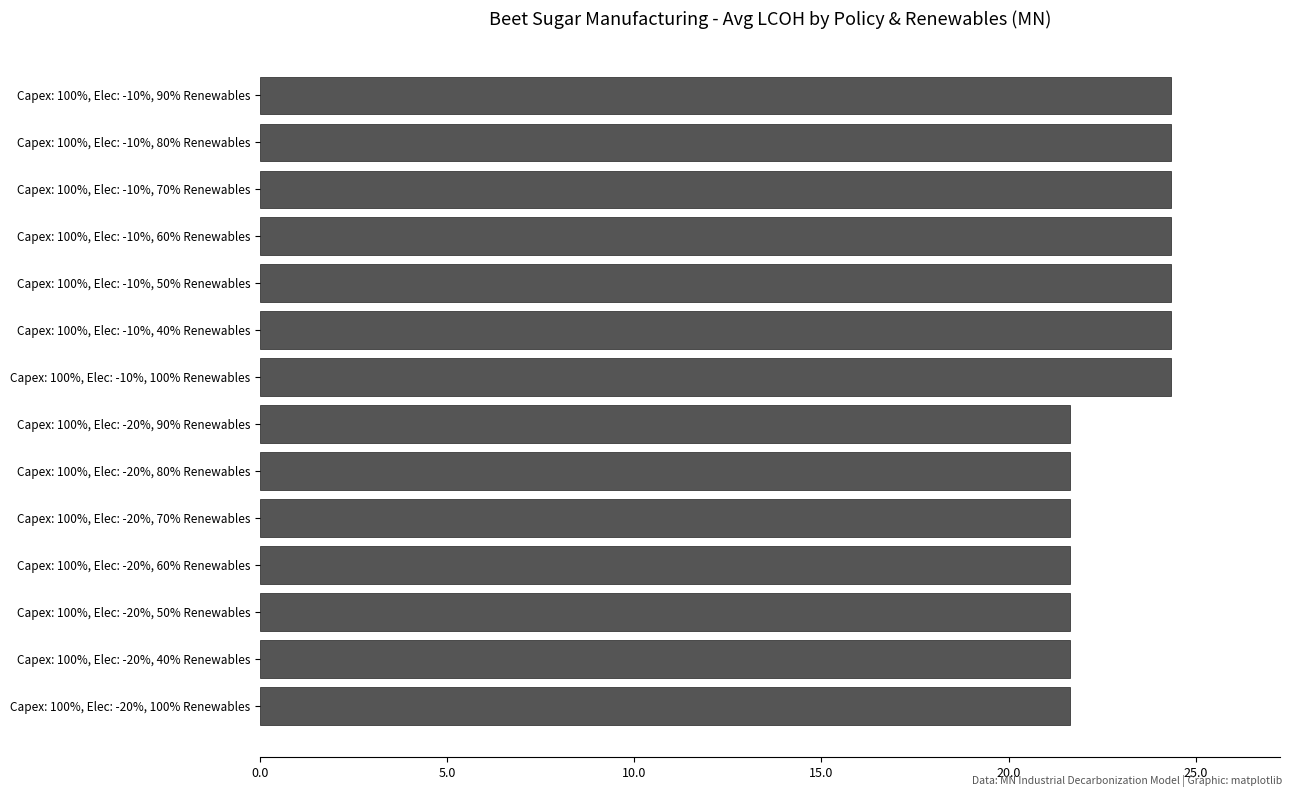

The value at Capex: 100%, Elec: -20%, 70% Renewables is 29.6. True or false?

False